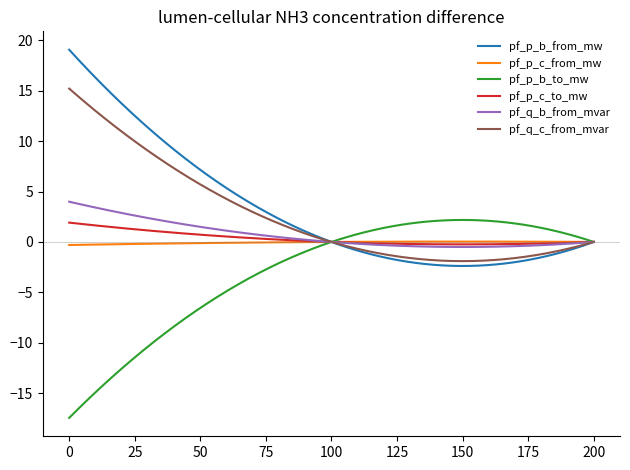

What is the greatest value displayed?

19.1